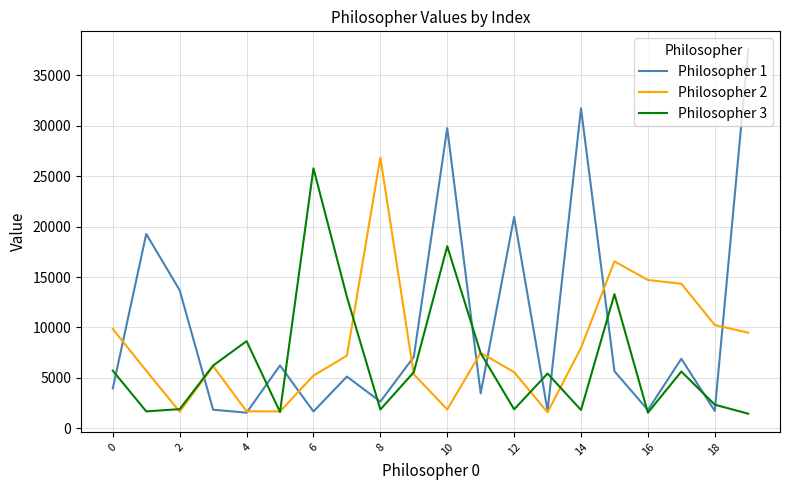

Which series has the widest spread of values?

Philosopher 1